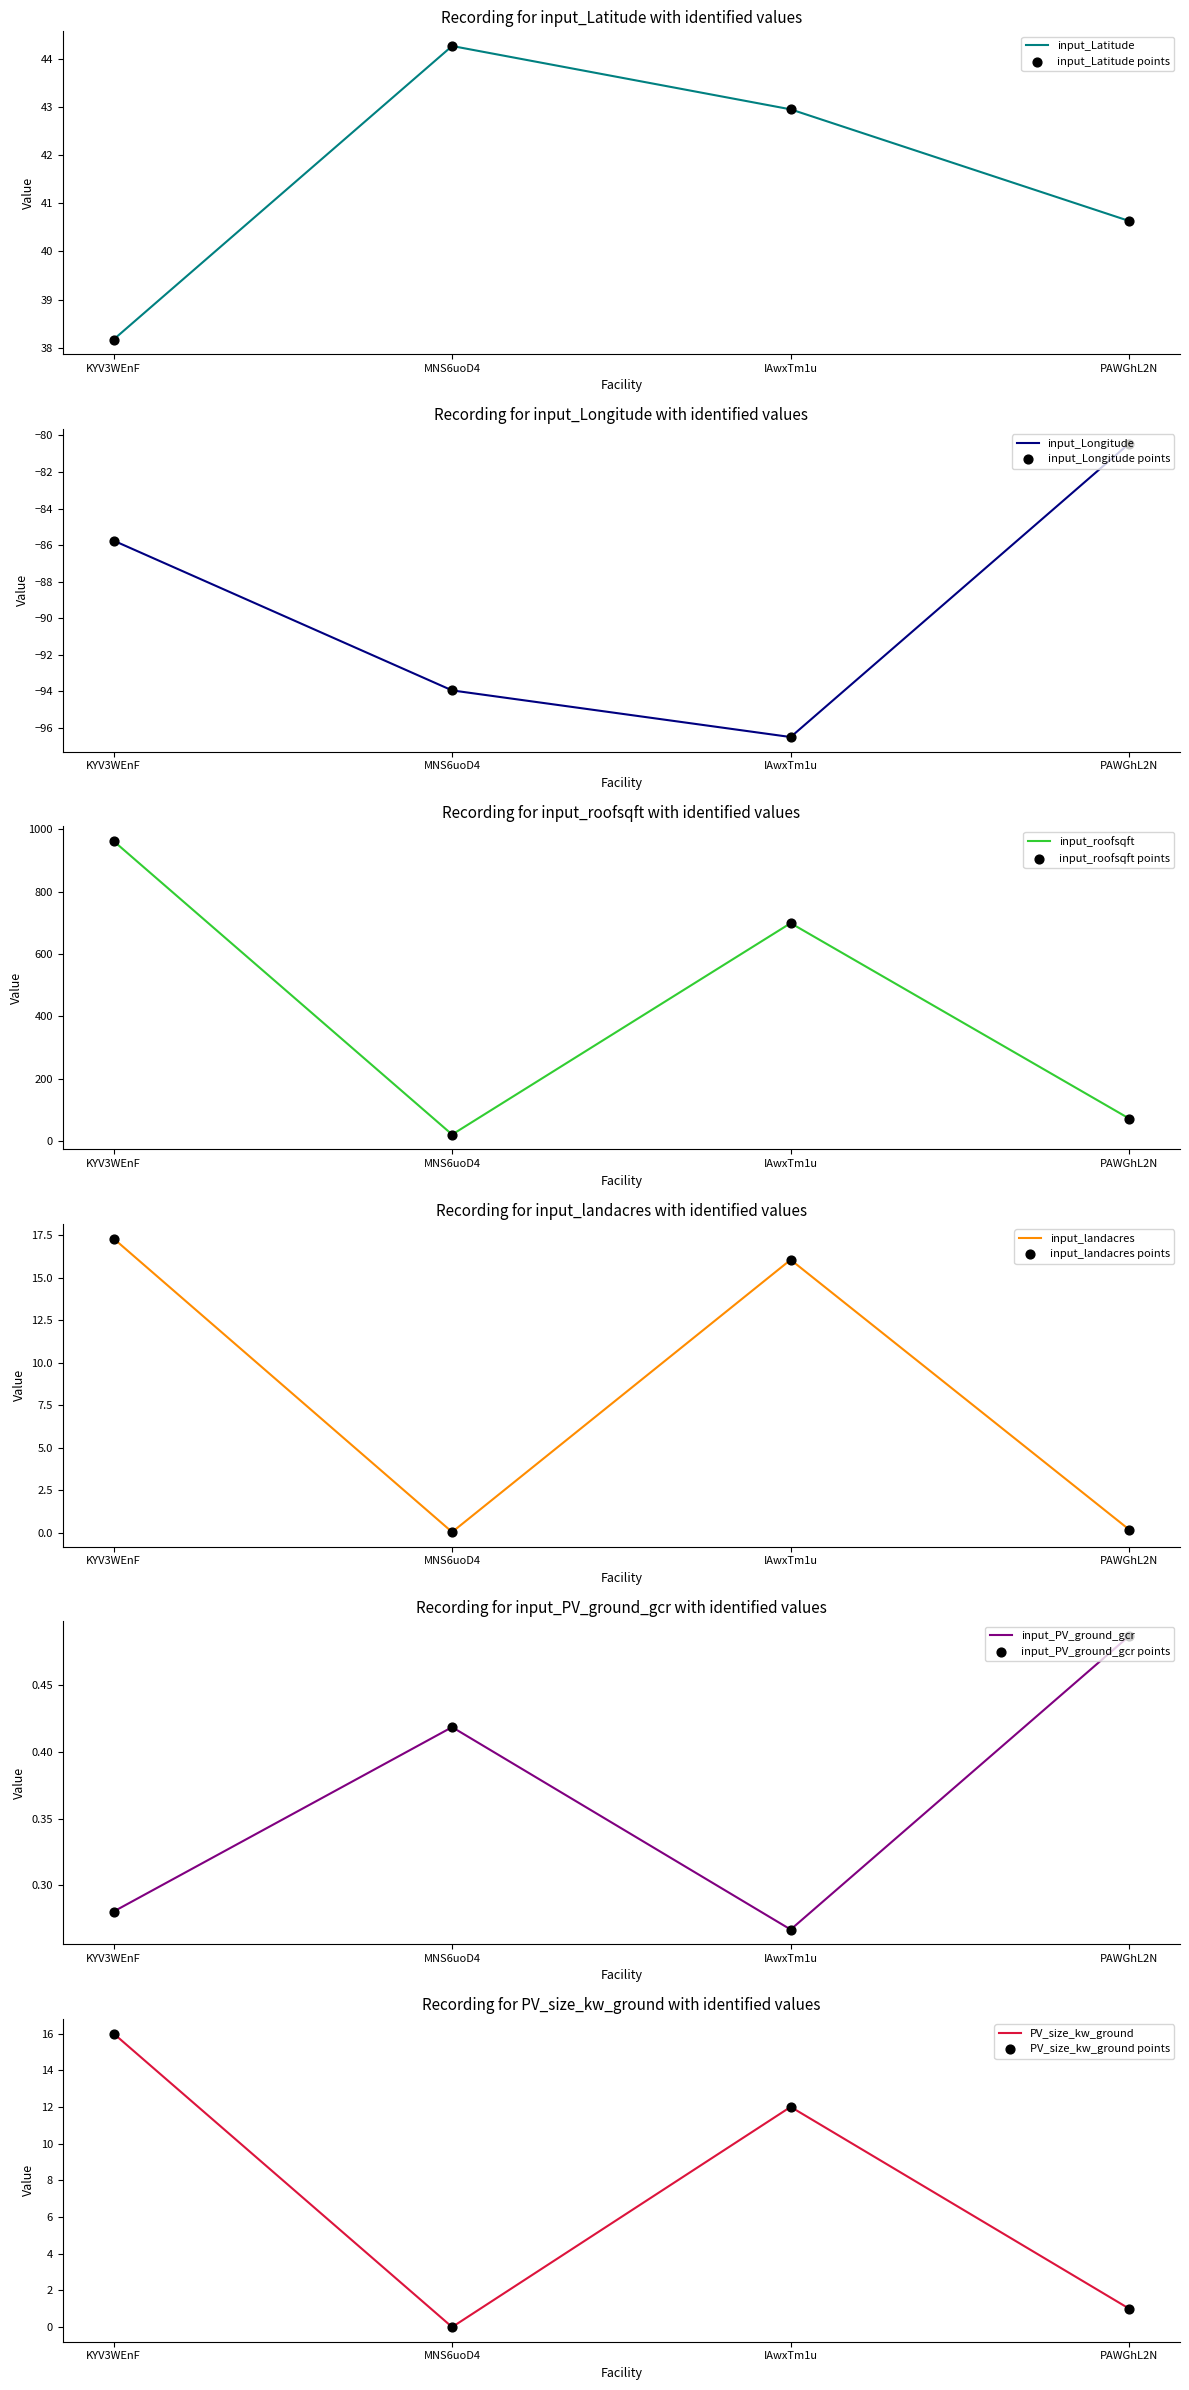

At which category is the sum across all series the highest?

KYV3WEnF